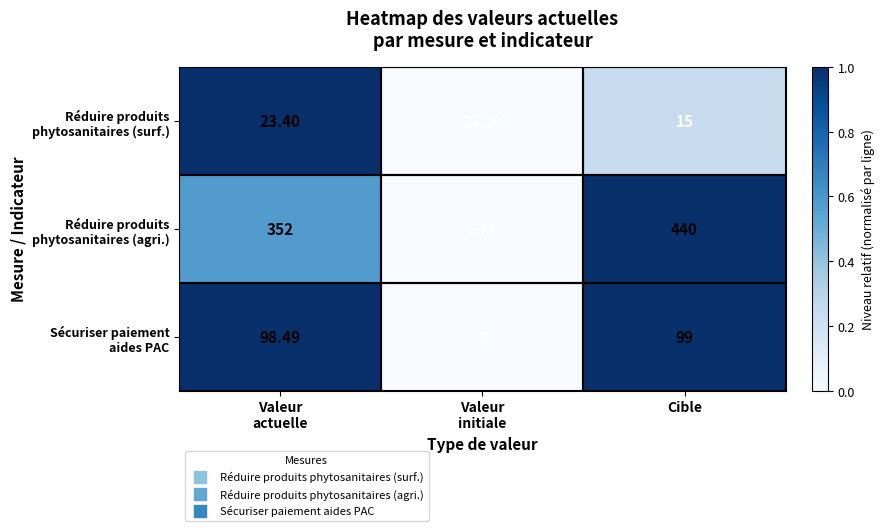

Which category has the lowest value across all series?

Valeur
initiale